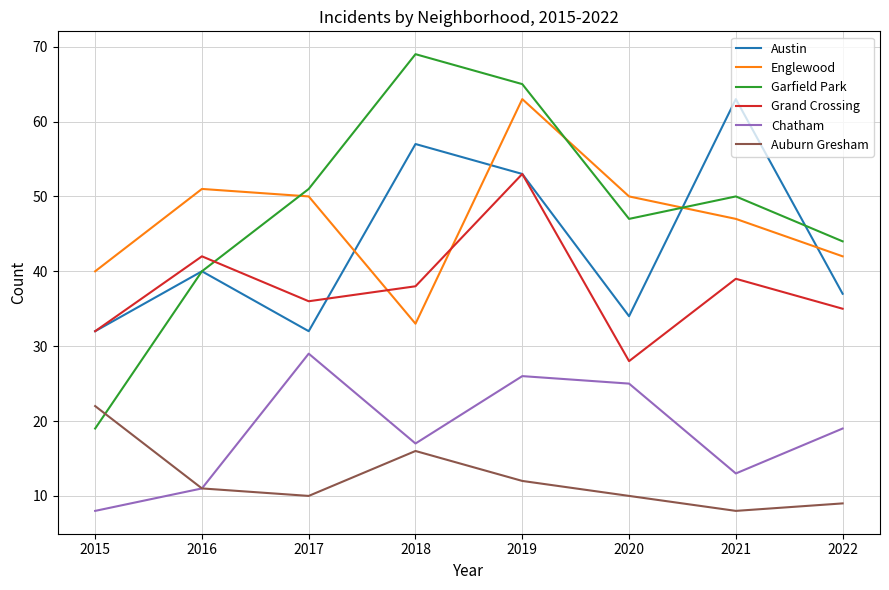

Is it true that Chatham equals 29 at 2017?

True